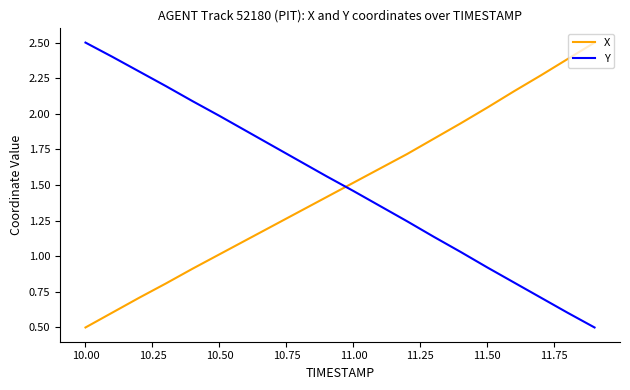

After their last crossing, which series has the higher values: X or Y?

X